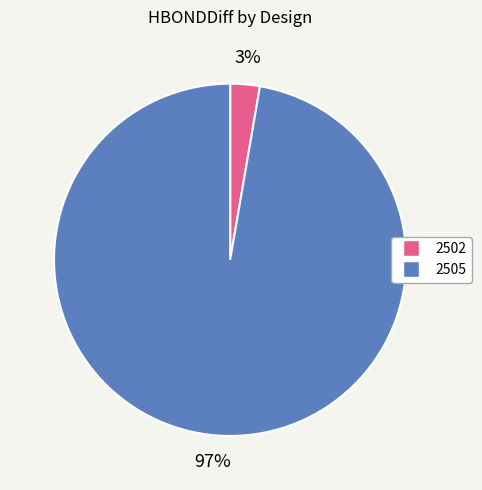

Rank the categories by value from highest to lowest.

2505, 2502